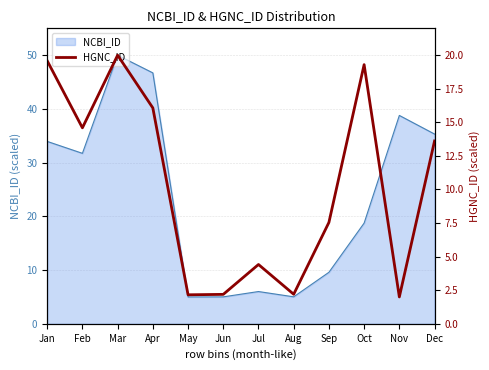

Is it true that the value at Mar is 5.5?

False